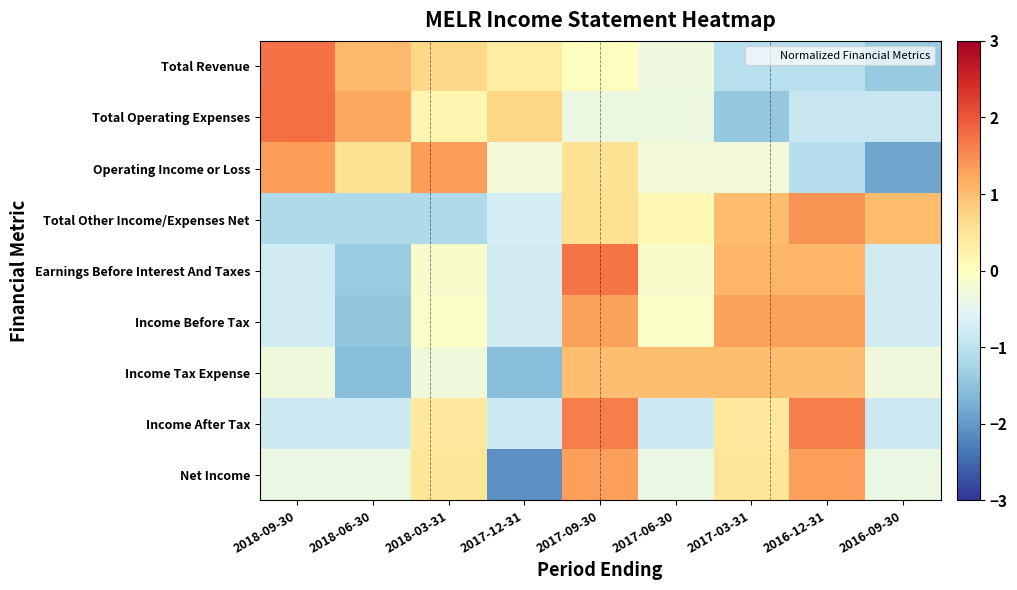

What is the greatest value displayed?

1.8